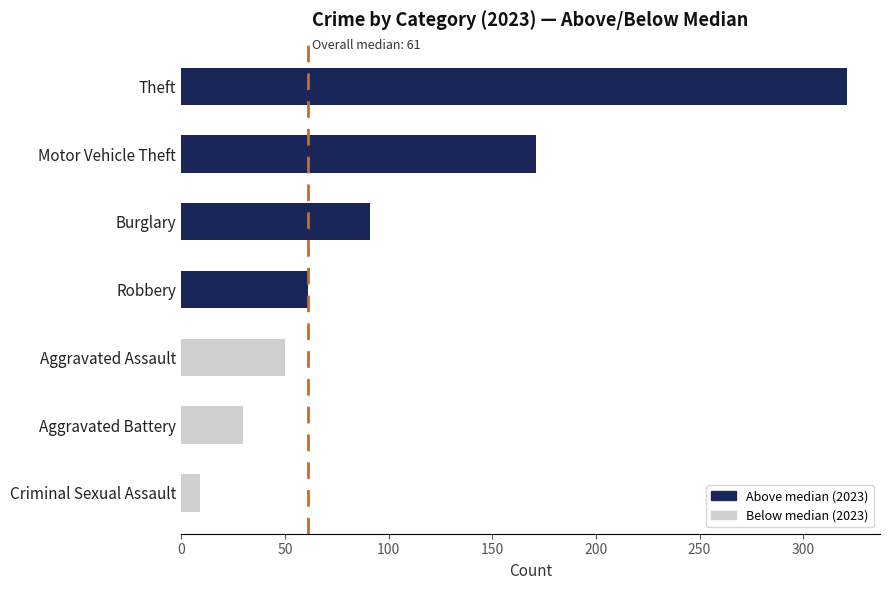

Which series has the largest total across all categories?

Above median (2023)